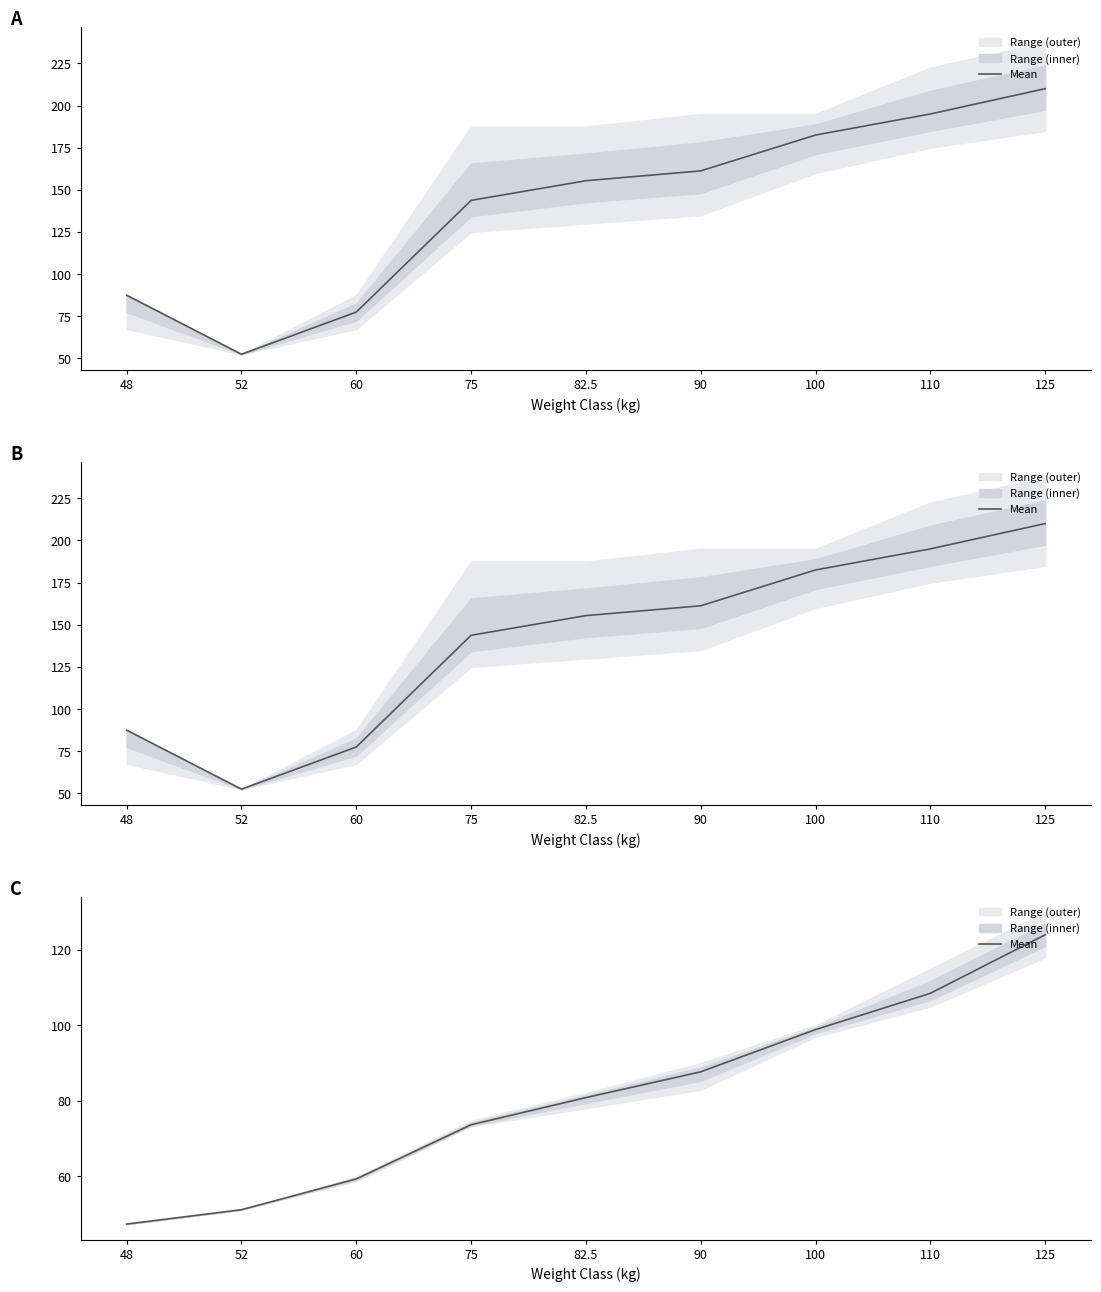

True or false: the data shows 87.7 at 90.

True